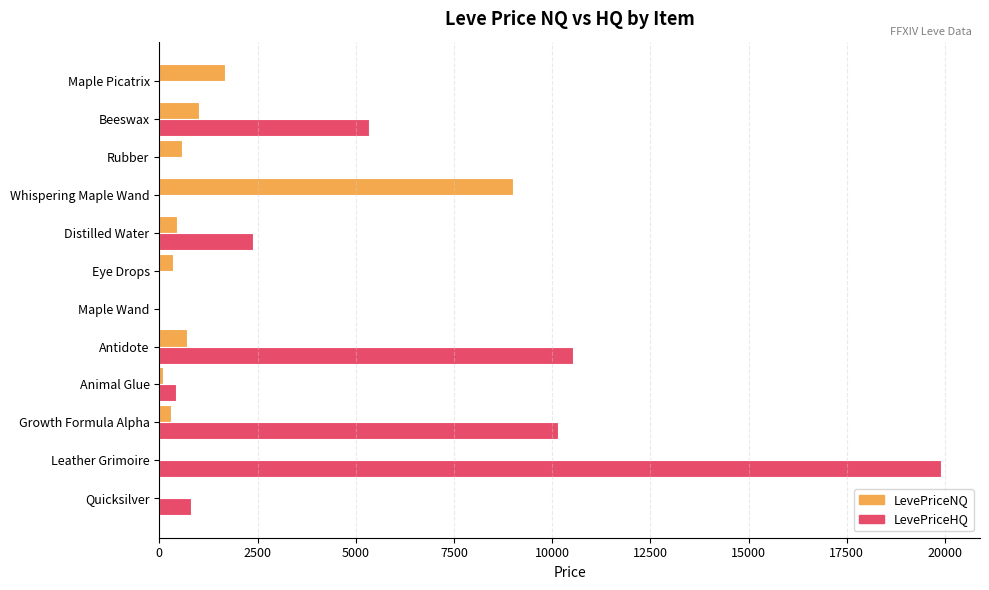

What are all the series names shown in the legend?

LevePriceNQ, LevePriceHQ